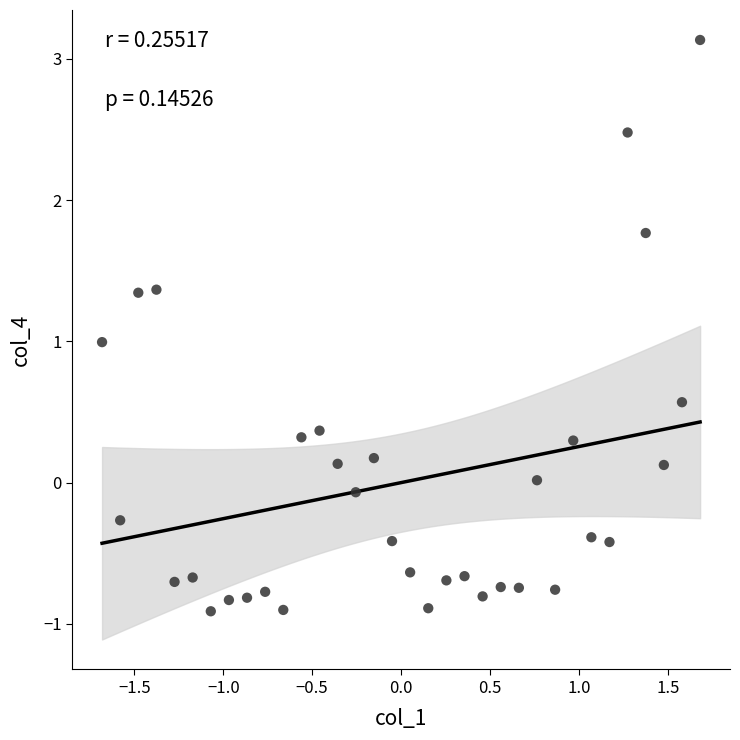

What is the range of X values (max minus min)?

3.4